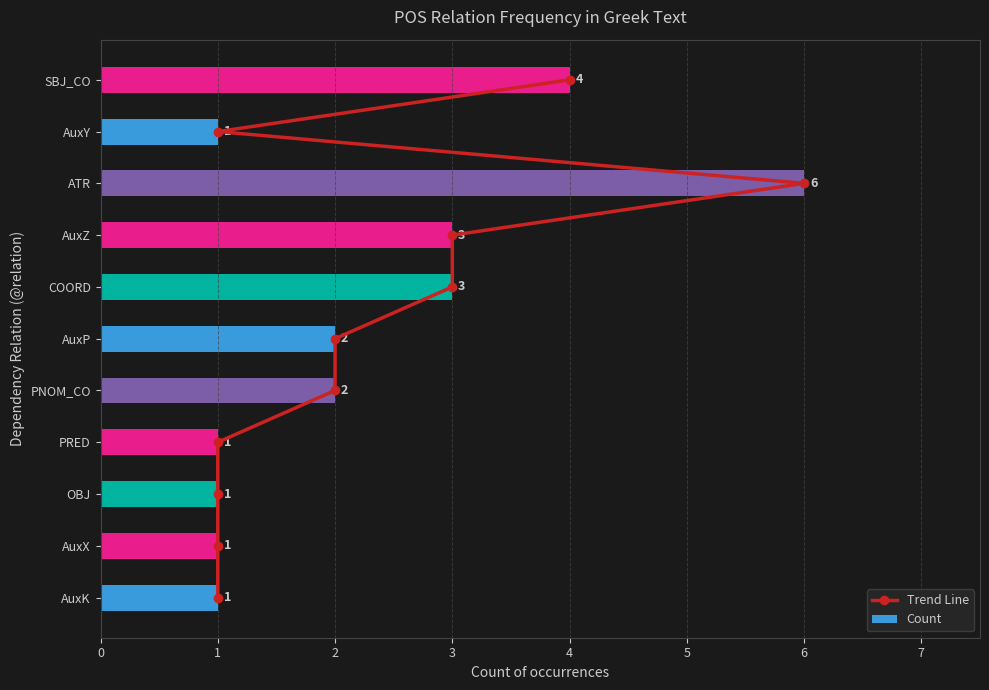

What is the difference between the Count values at AuxP and AuxY?

1